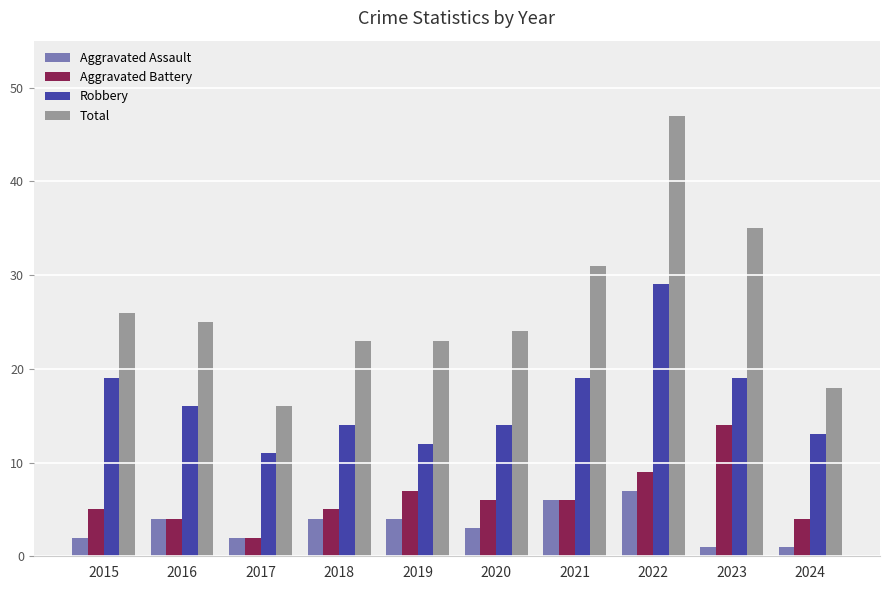

At which label does Robbery reach its peak?

2022